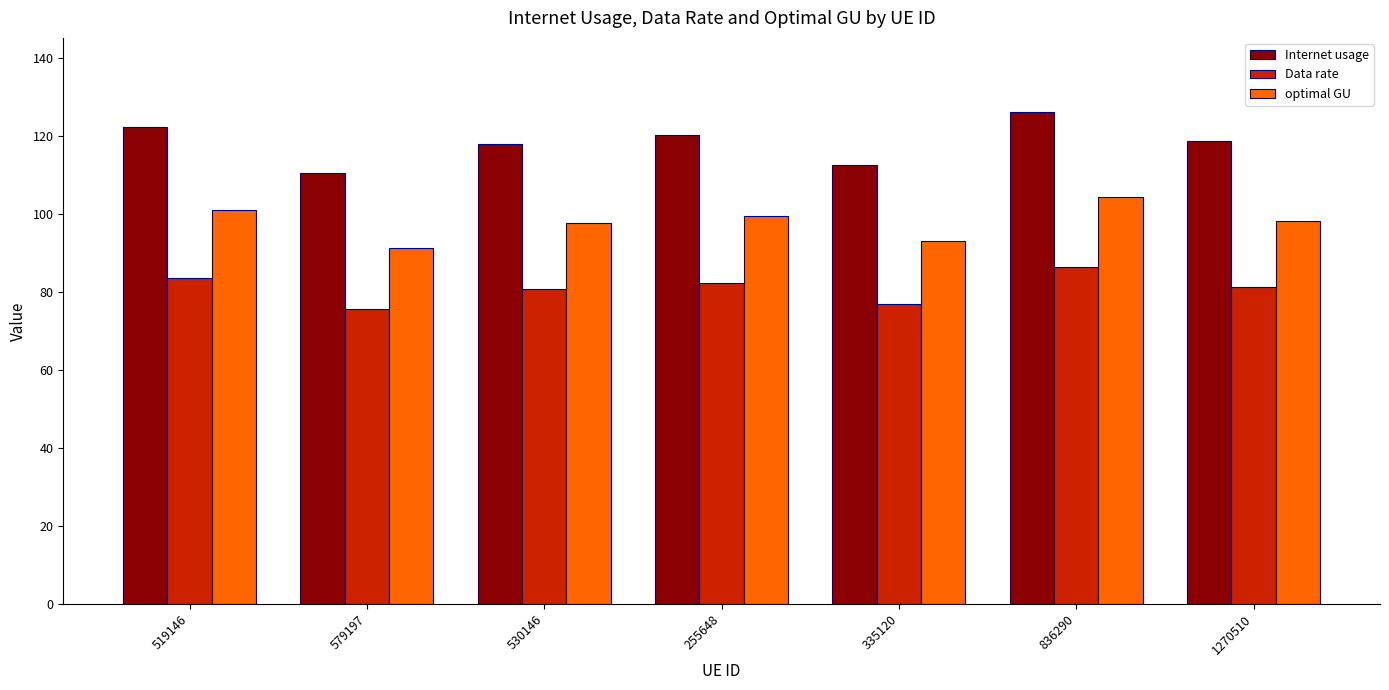

What is the label of the 3rd bar from the right?

335120